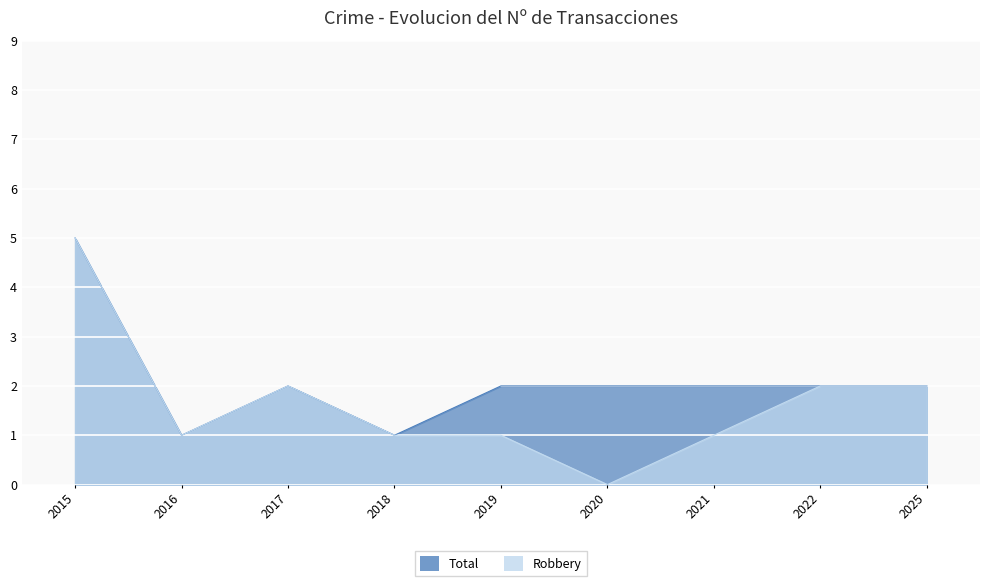

True or false: Robbery and Total cross at least once.

False